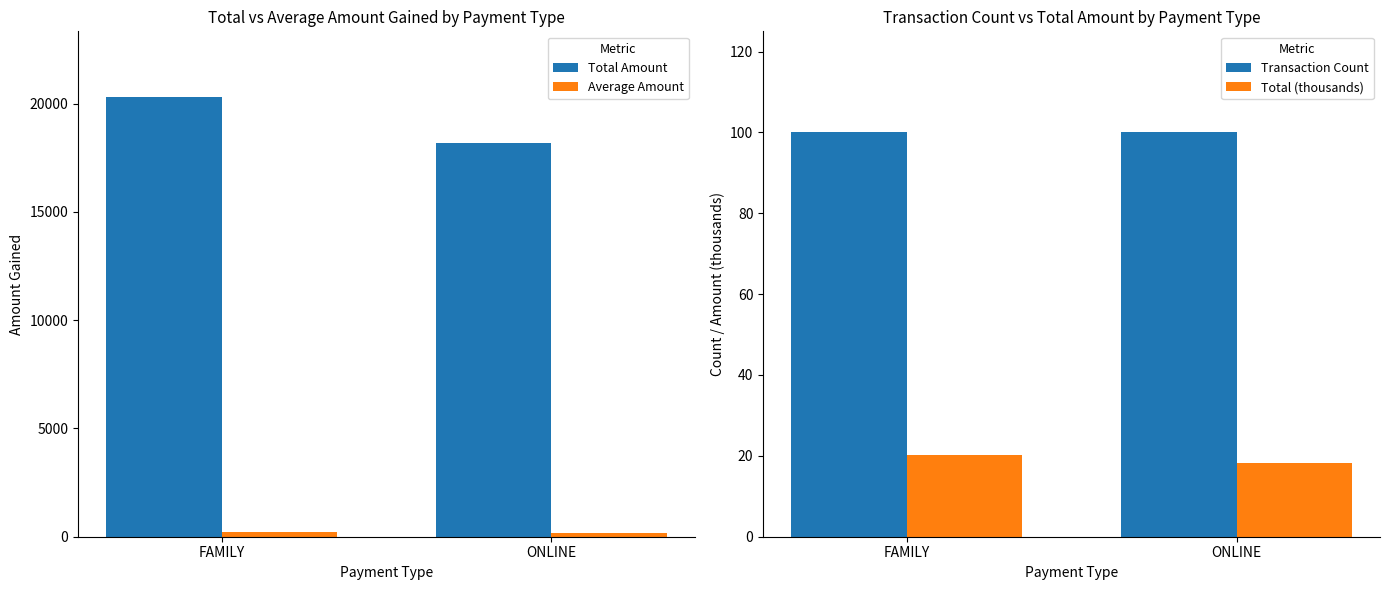

How many bars are there in total?

8